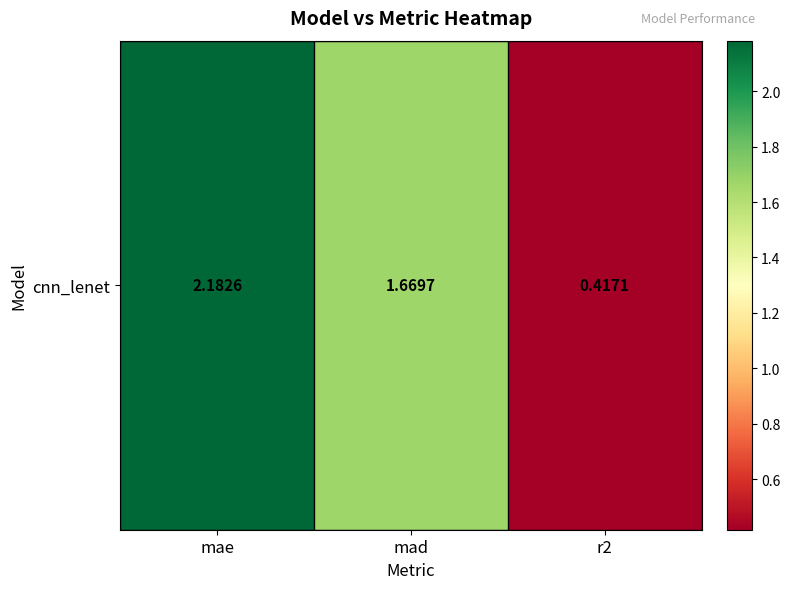

At which category does the chart reach its minimum across all series?

r2